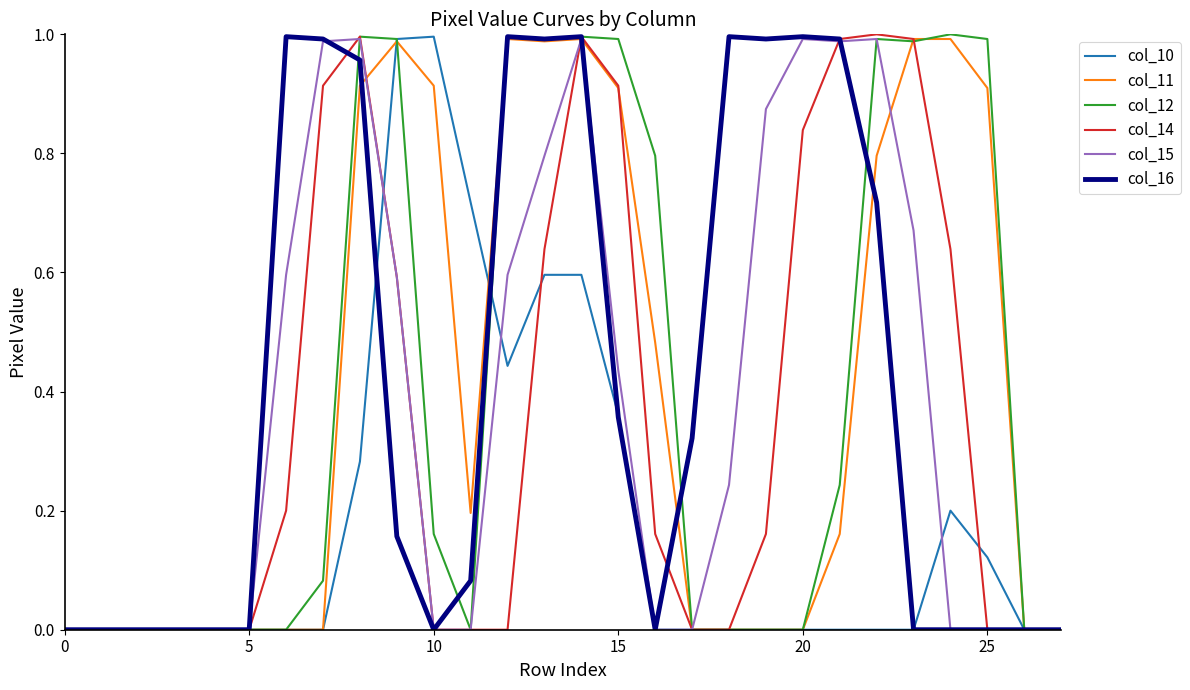

After their last crossing, which series has the higher values: col_11 or col_10?

col_11